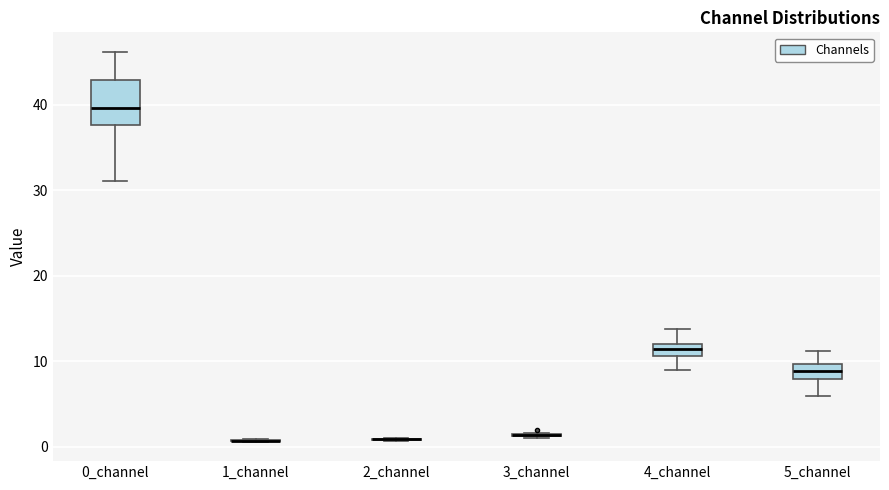

Comparing the boxes themselves (not the whiskers), which one is the tallest?

0_channel